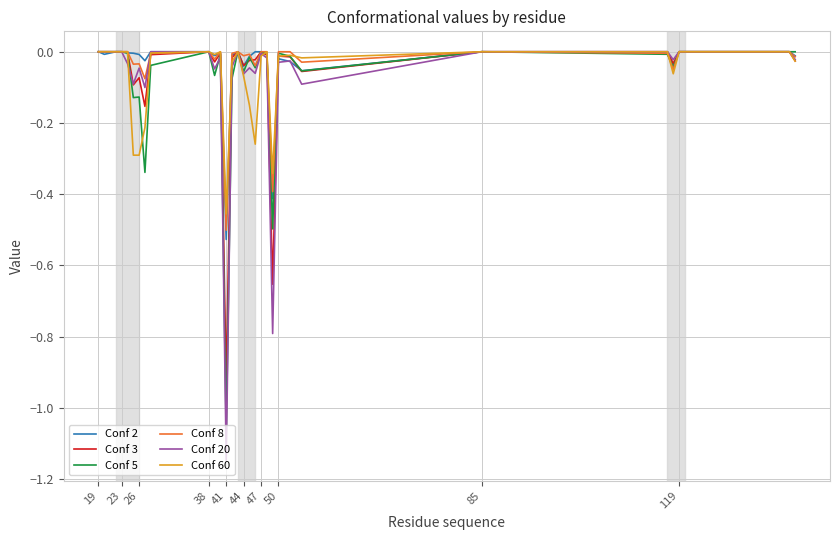

Which series has the largest range (max minus min)?

Conf 20